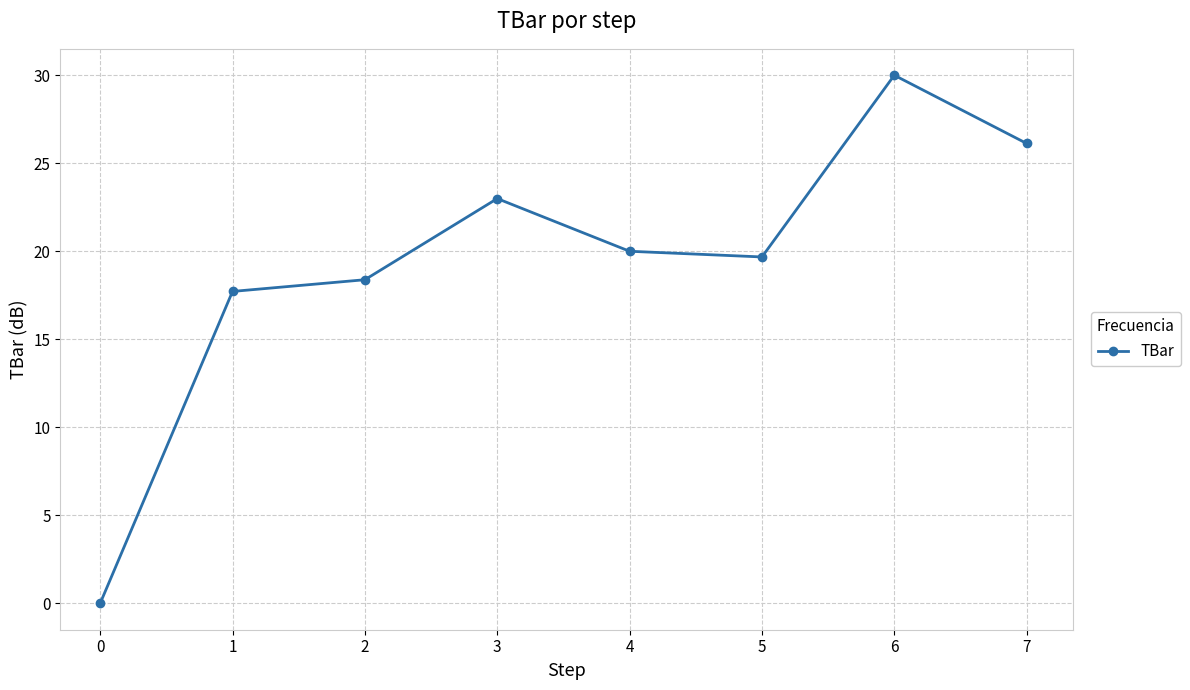

What is the ratio of the value at 3 to the value at 5?

1.2